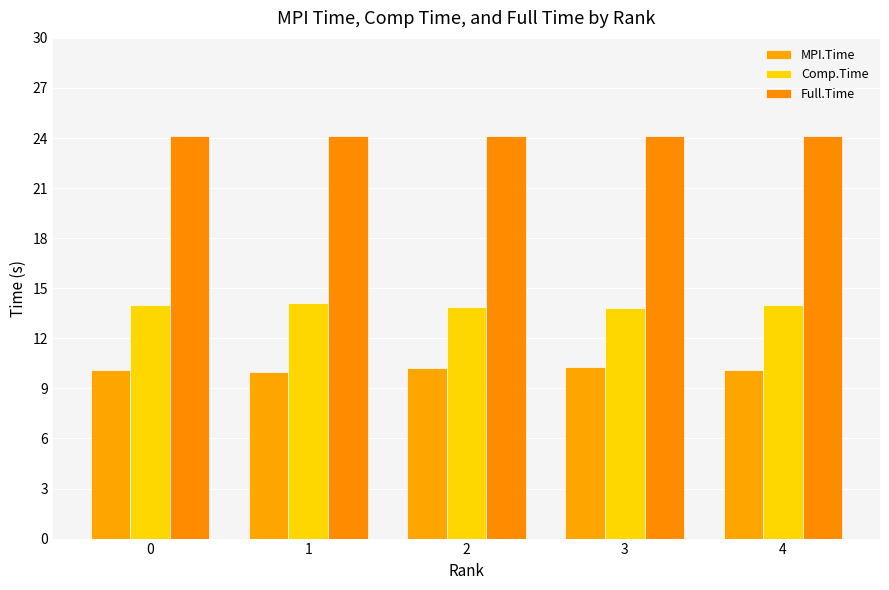

The Full.Time series shows 24.1 at 1. True or false?

True